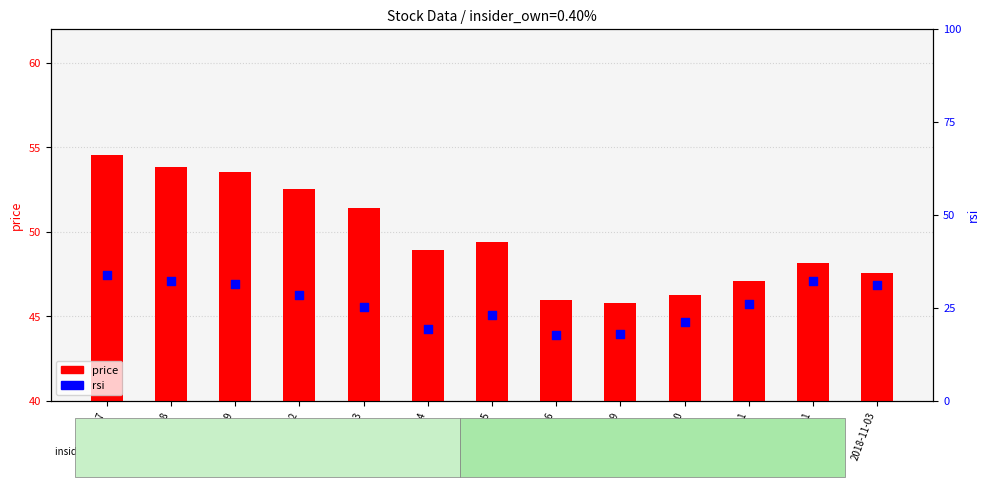

At how many categories does at least one series exceed 17?

13